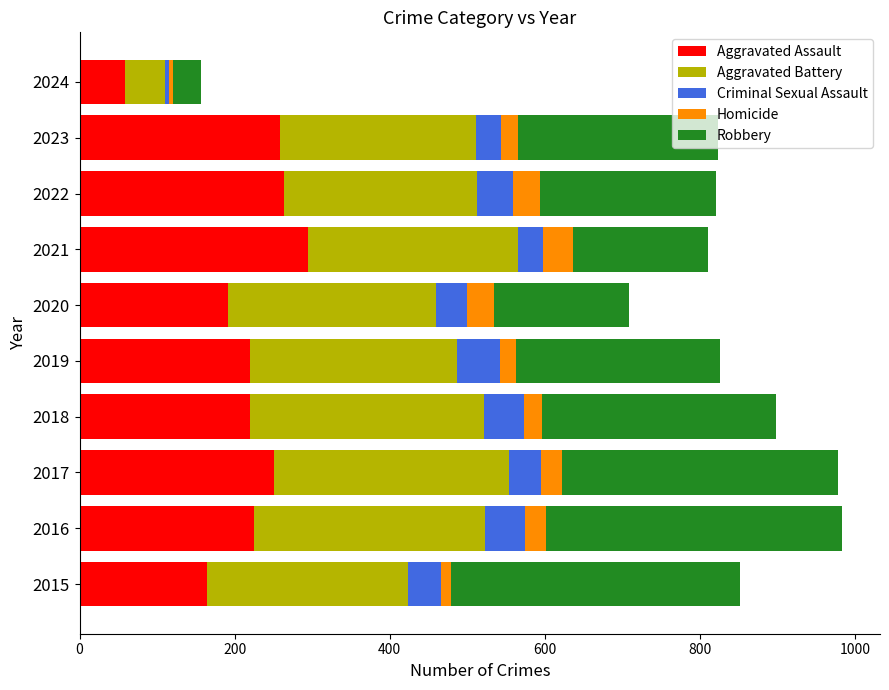

What is the difference between the maximum and minimum values in the Aggravated Assault series?

236